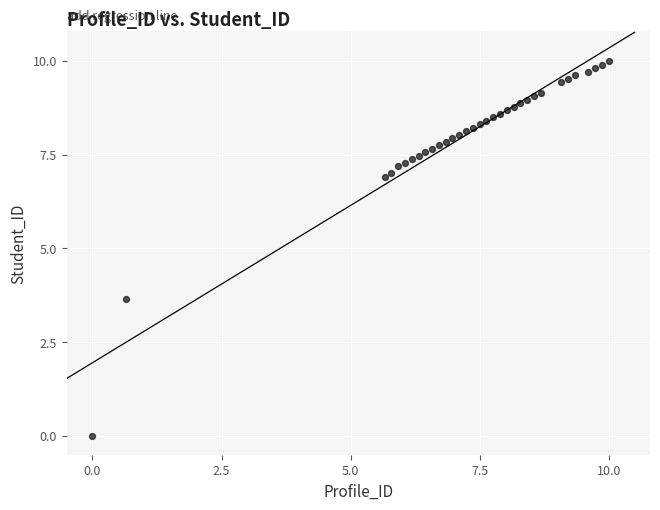

What is the range of Y values (max minus min)?

10.0